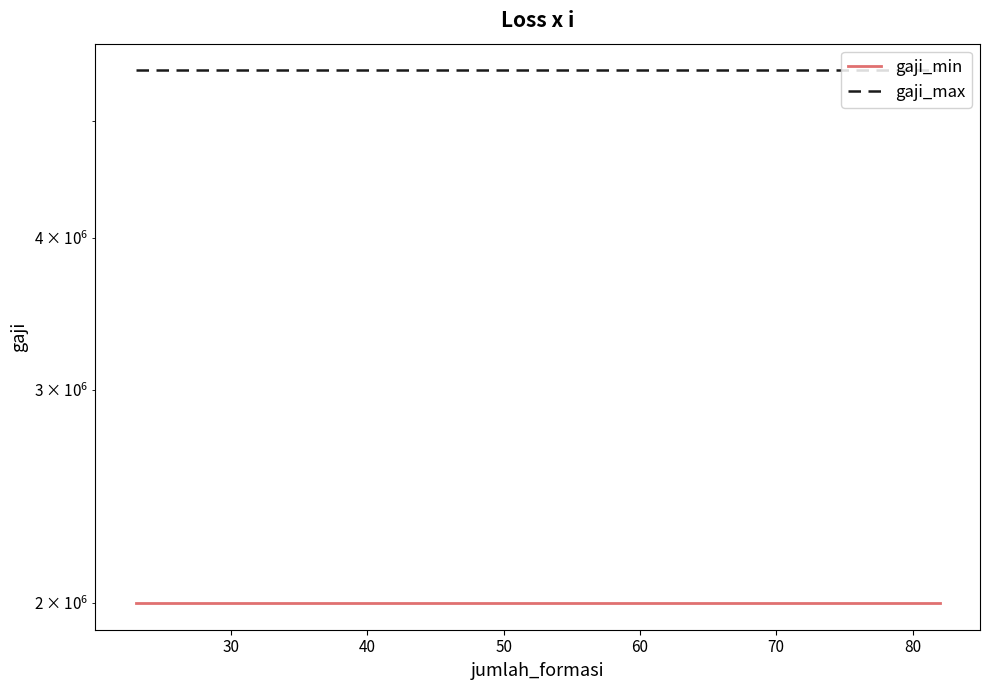

What is the value of the gaji_max point at the 16th from the left?

5500000